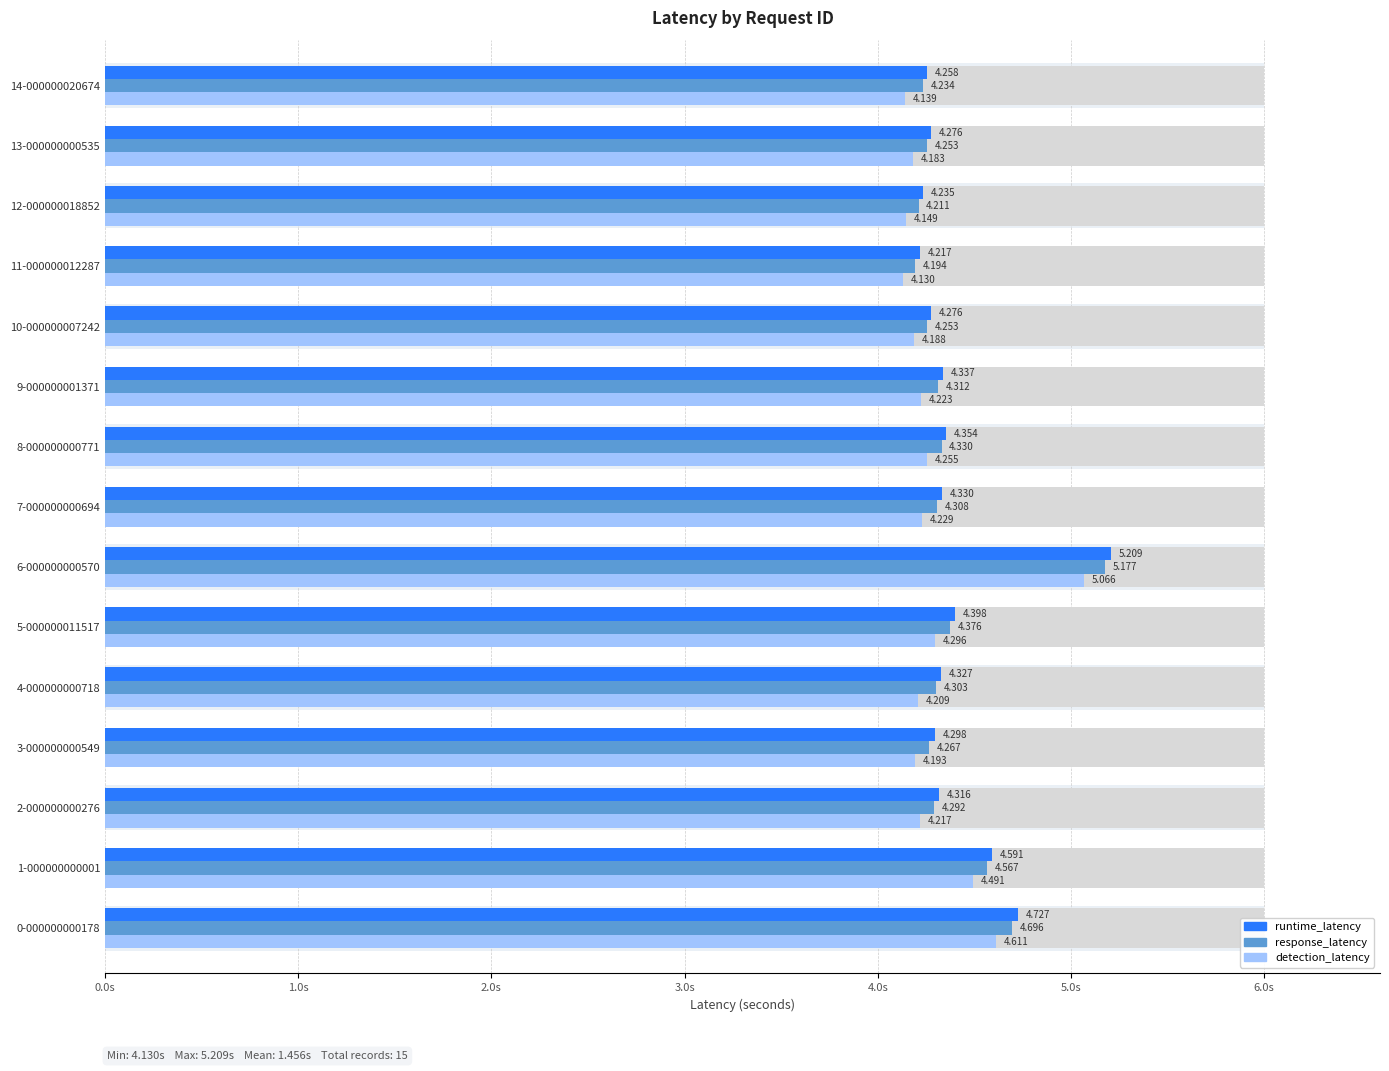

What is the label of the 7th bar from the left?

6-000000000570